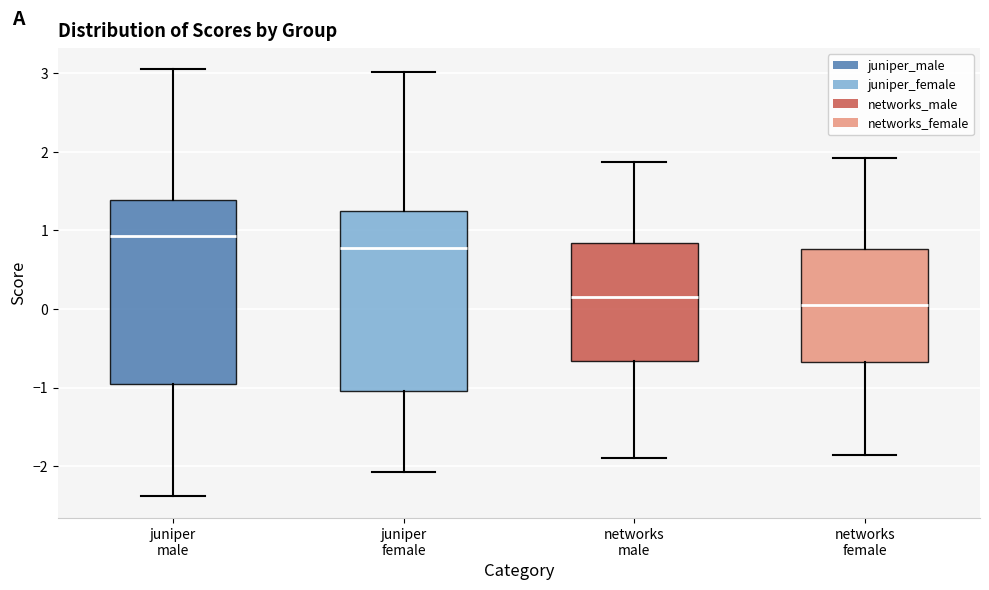

Reading left to right, read every box against the y-axis: the position of its median line, the range the box covers, and the ends of its whiskers. The values are not printed on the chart, so give them approximately, as read against the axis.

juniper male: median 0.9, box -1.0 to 1.4, whiskers -2.4 to 3.0
juniper female: median 0.8, box -1.0 to 1.2, whiskers -2.1 to 3.0
networks male: median 0.2, box -0.7 to 0.8, whiskers -1.9 to 1.9
networks female: median 0.1, box -0.7 to 0.8, whiskers -1.9 to 1.9